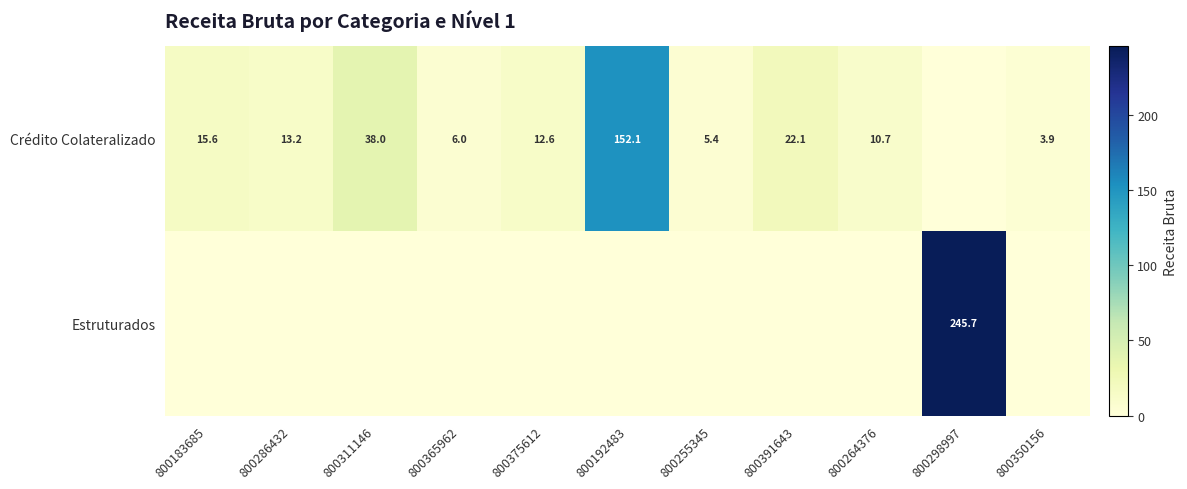

What is the difference between the Crédito Colateralizado values at 800391643 and 800365962?

16.1